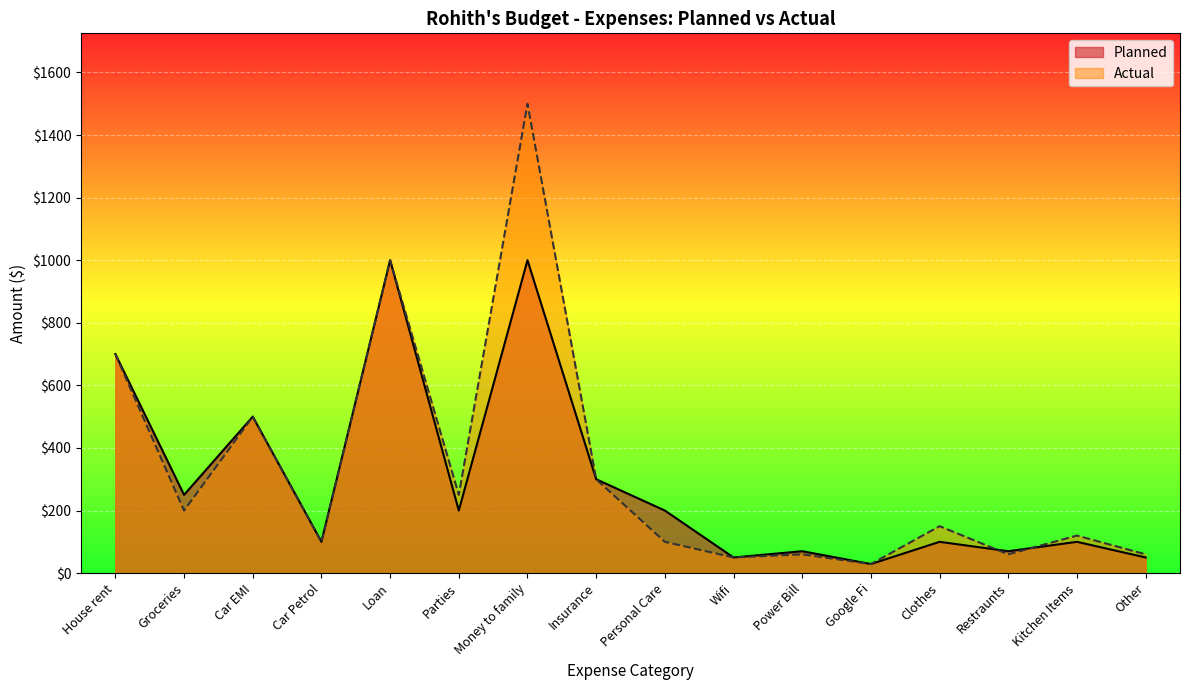

Where is Actual nearest to the value 764?

House rent